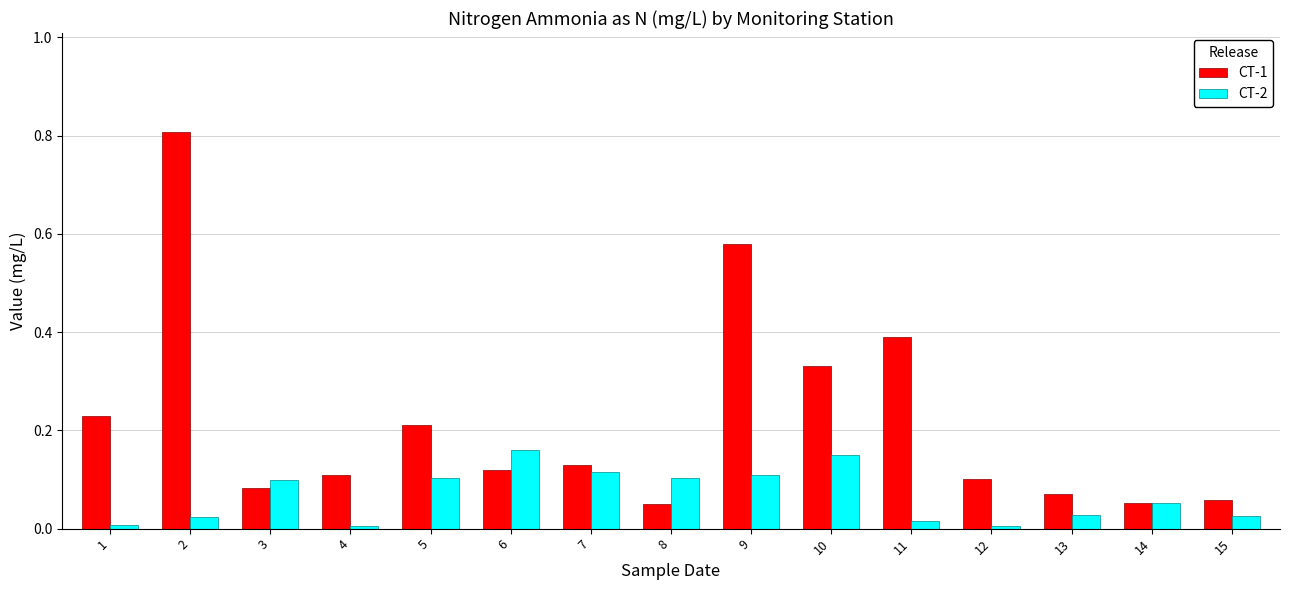

Rank the series at 9 from lowest to highest value.

CT-2, CT-1